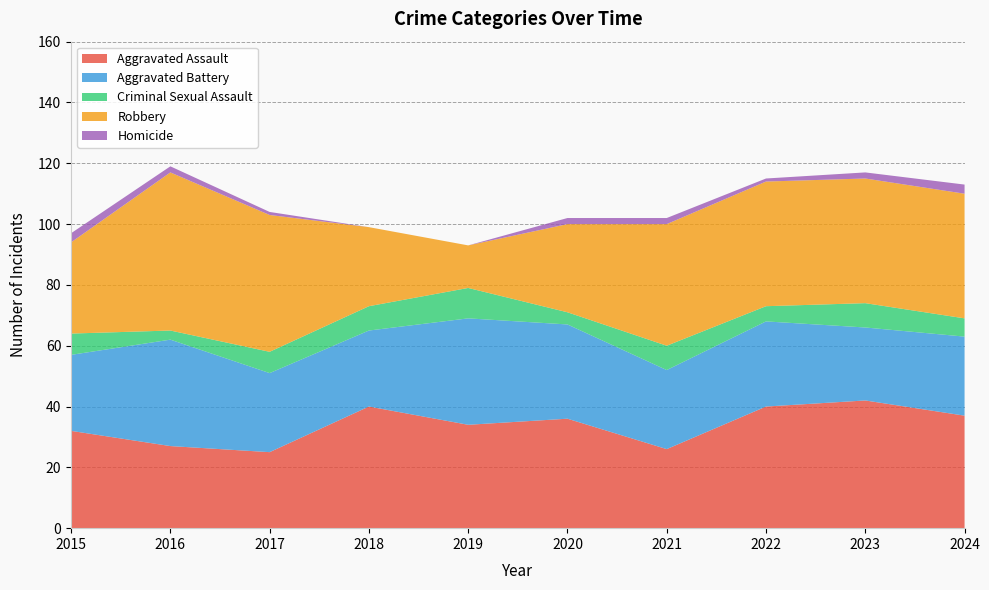

Reading left to right, what are all the values shown in this chart?

Aggravated Assault: 2015=32	2016=27	2017=25	2018=40	2019=34	2020=36	2021=26	2022=40	2023=42	2024=37
Aggravated Battery: 2015=25	2016=35	2017=26	2018=25	2019=35	2020=31	2021=26	2022=28	2023=24	2024=26
Criminal Sexual Assault: 2015=7	2016=3	2017=7	2018=8	2019=10	2020=4	2021=8	2022=5	2023=8	2024=6
Robbery: 2015=30	2016=52	2017=45	2018=26	2019=14	2020=29	2021=40	2022=41	2023=41	2024=41
Homicide: 2015=3	2016=2	2017=1	2018=0	2019=0	2020=2	2021=2	2022=1	2023=2	2024=3